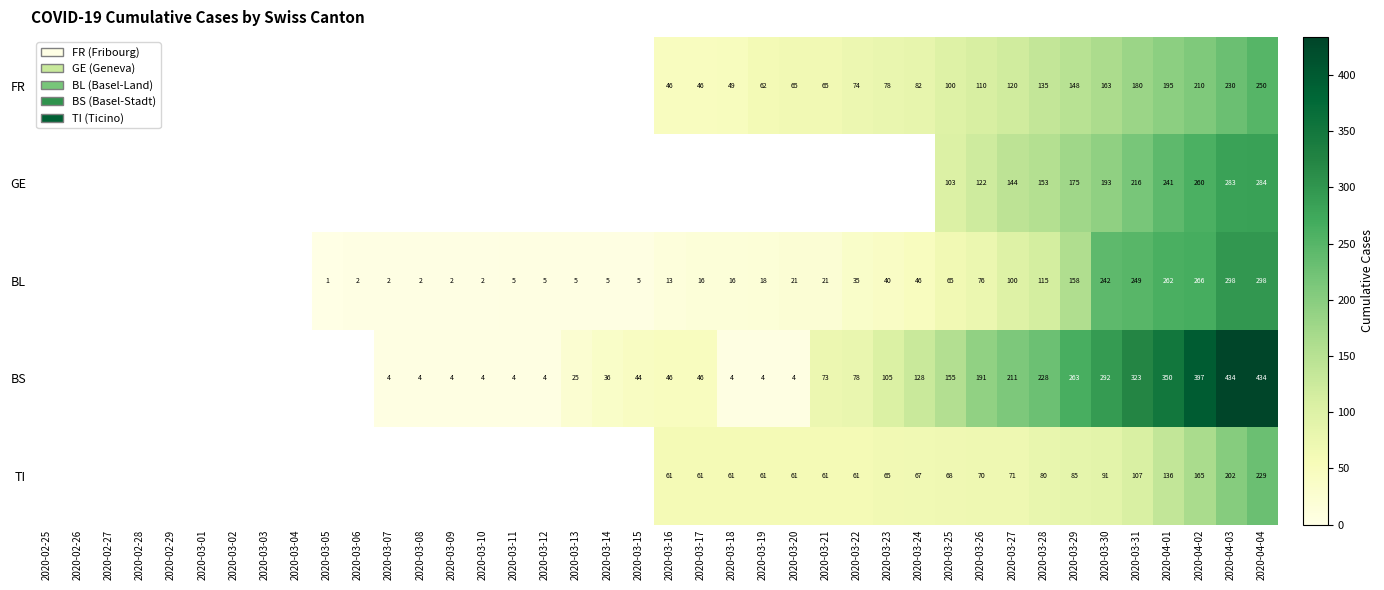

Rank the series at 2020-03-27 from highest to lowest value.

BS, GE, FR, BL, TI